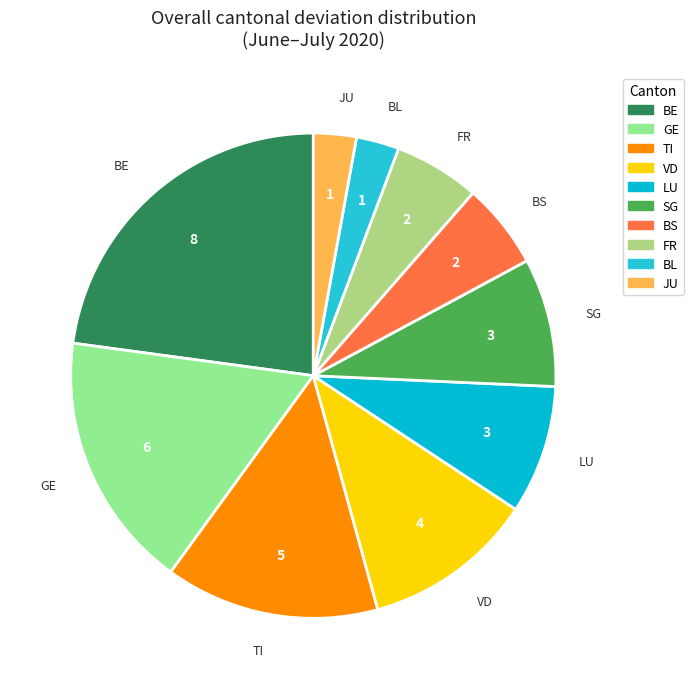

How many slices are in this pie chart?

10